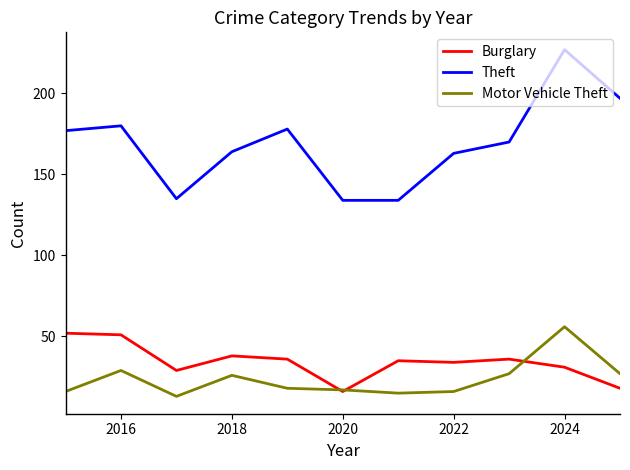

Which series has the widest spread of values?

Theft